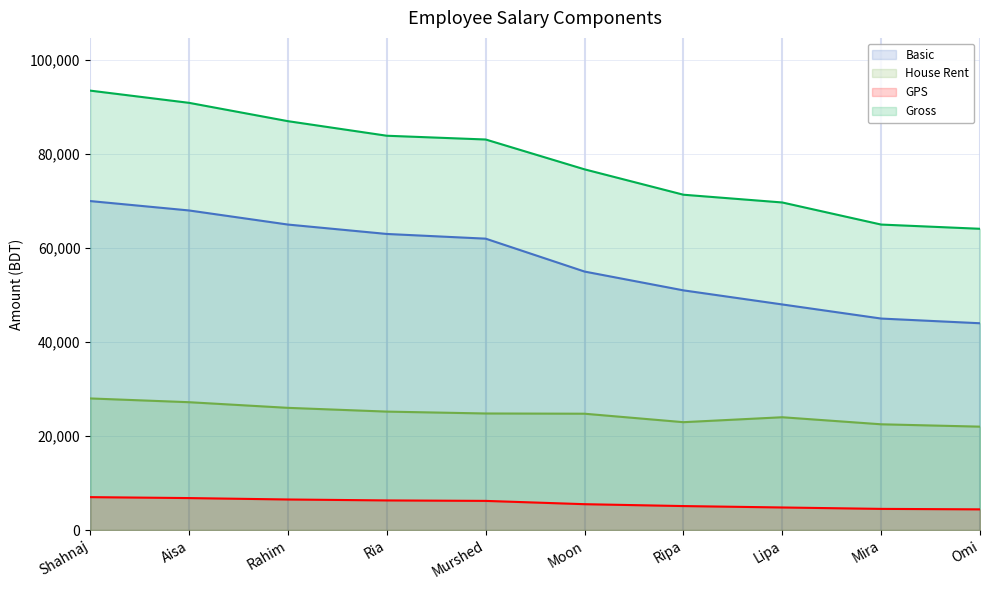

Rank the categories by Gross value from highest to lowest.

Shahnaj, Aisa, Rahim, Ria, Murshed, Moon, Ripa, Lipa, Mira, Omi